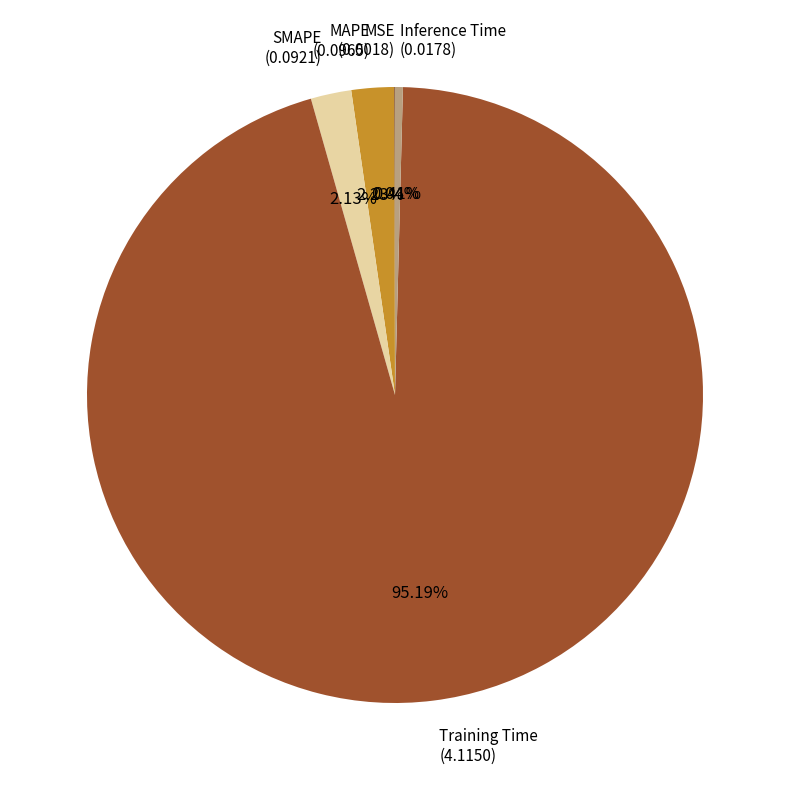

Is there any slice that represents more than half of the pie?

Yes